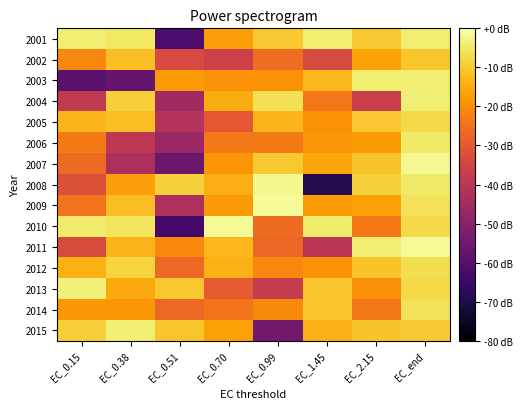

What is the minimum value shown in the chart?

-69.2